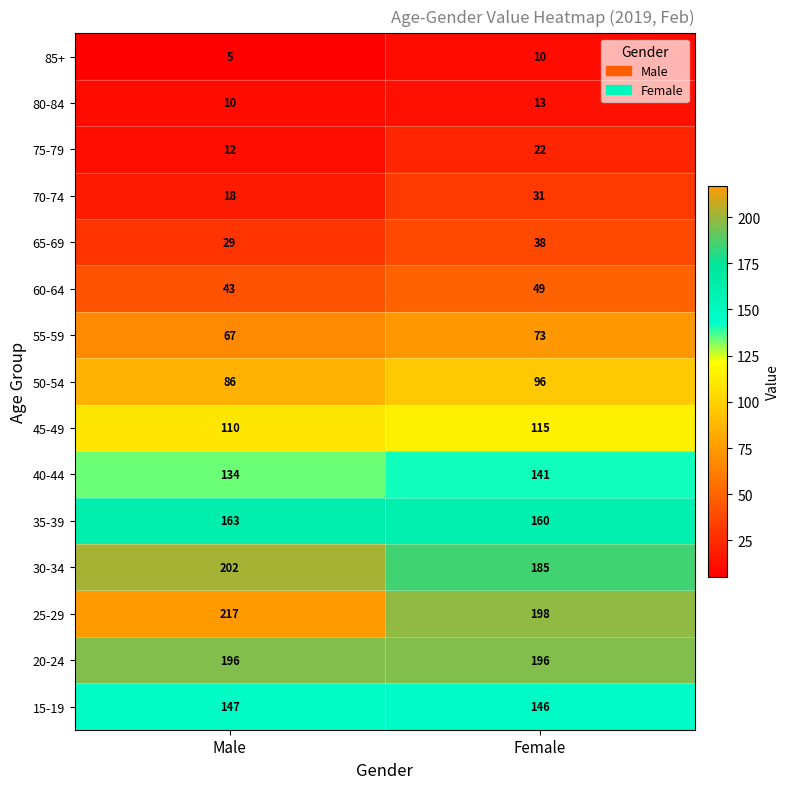

What is the average value of the 65-69 series?

34